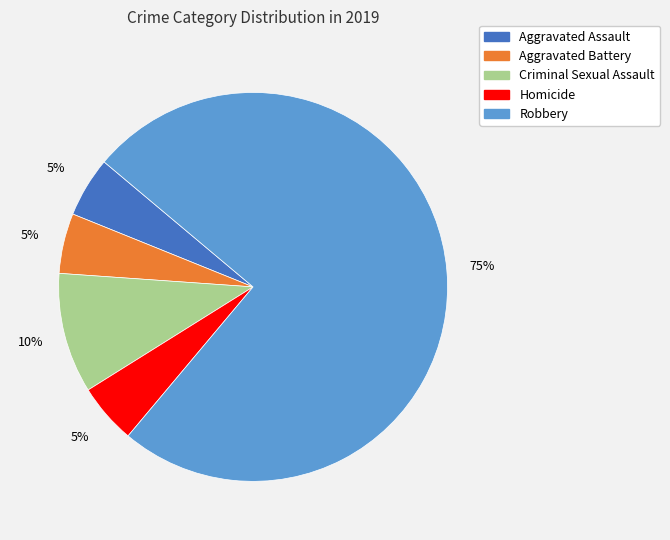

To the nearest percent, what is the combined percentage of Aggravated Battery and Aggravated Assault?

10%